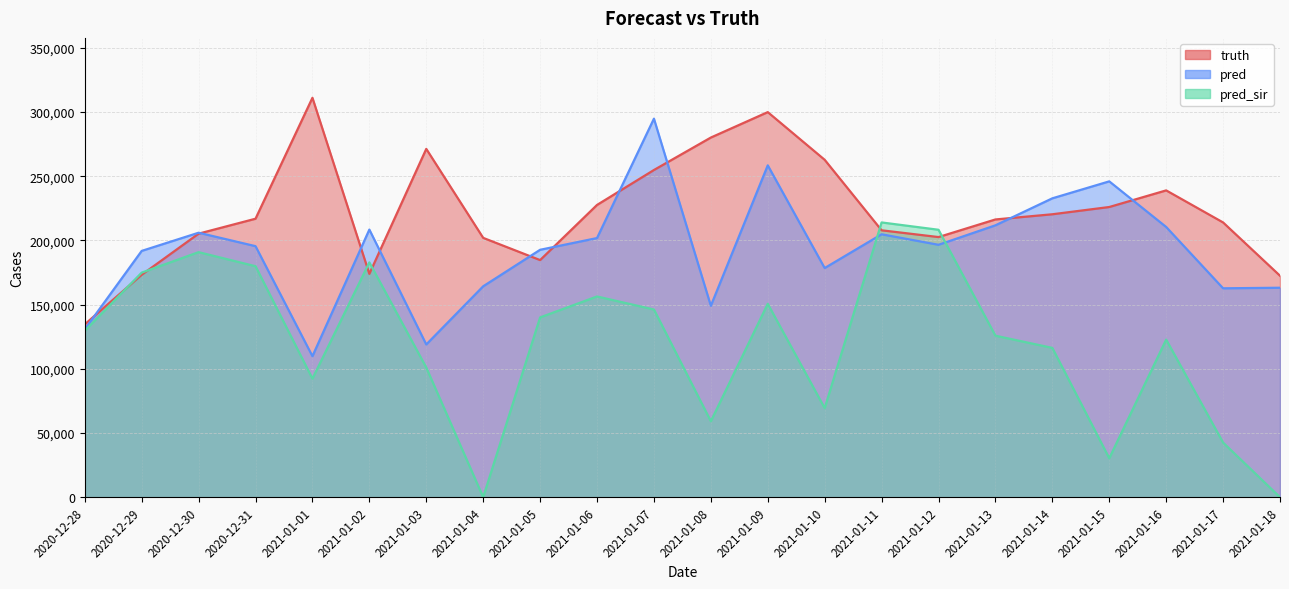

Where does the pred series first go above 196572?

2020-12-30